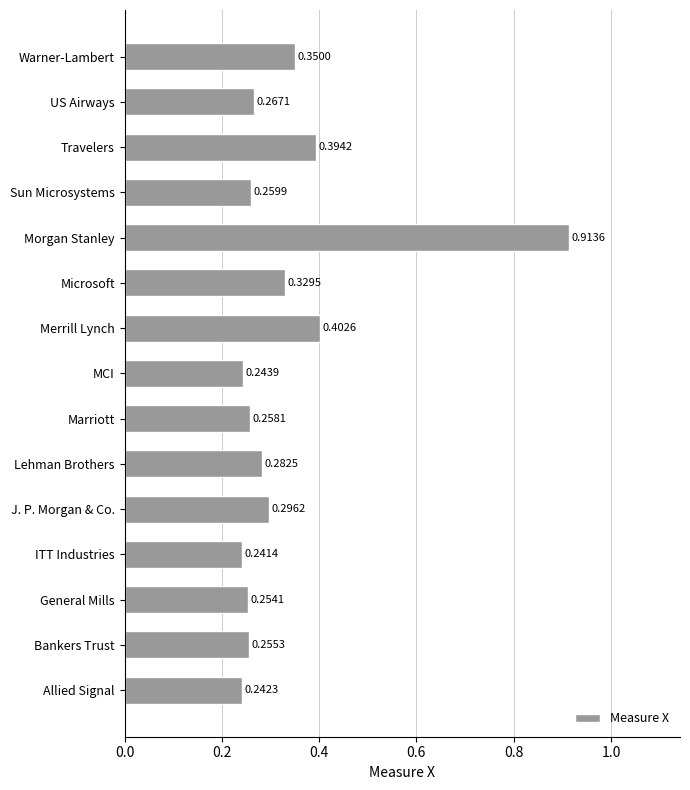

Which category has the lowest value across all series?

ITT Industries